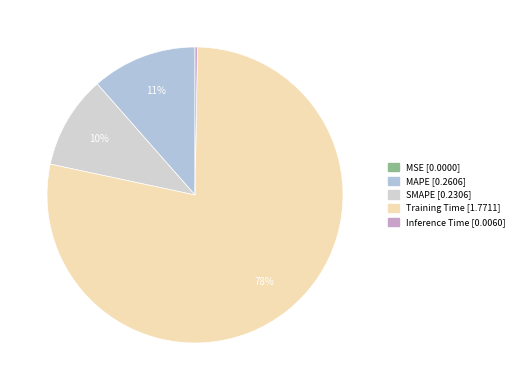

Count the number of slices in the pie.

5